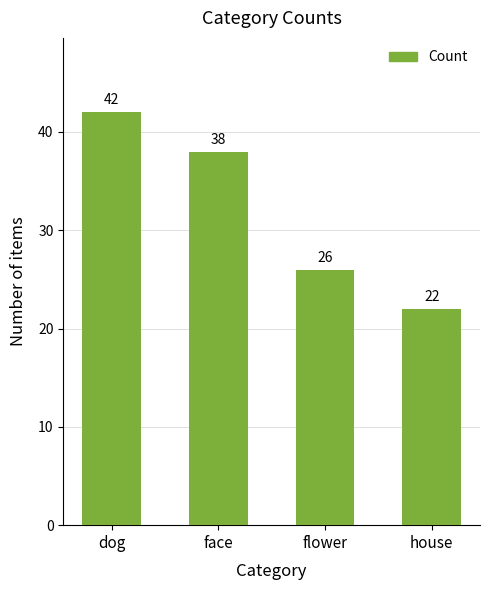

What is the minimum value shown in the chart?

22